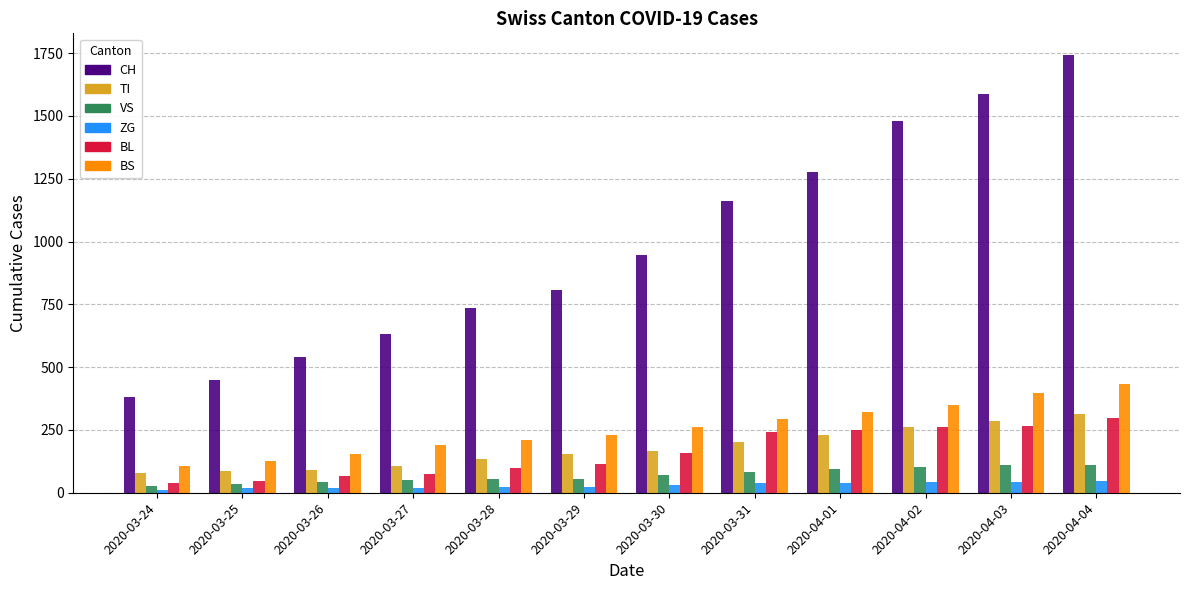

What is the spread (max minus min) of values at 2020-03-29?

785